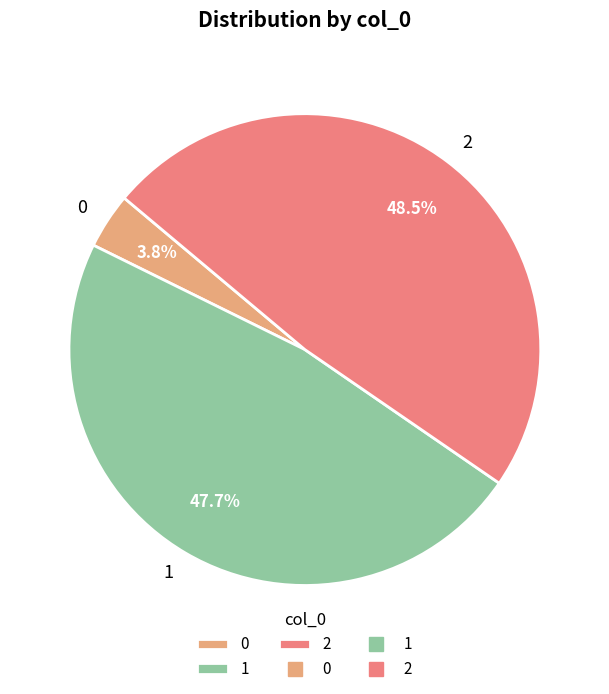

Between 2 and 1, which is larger?

2